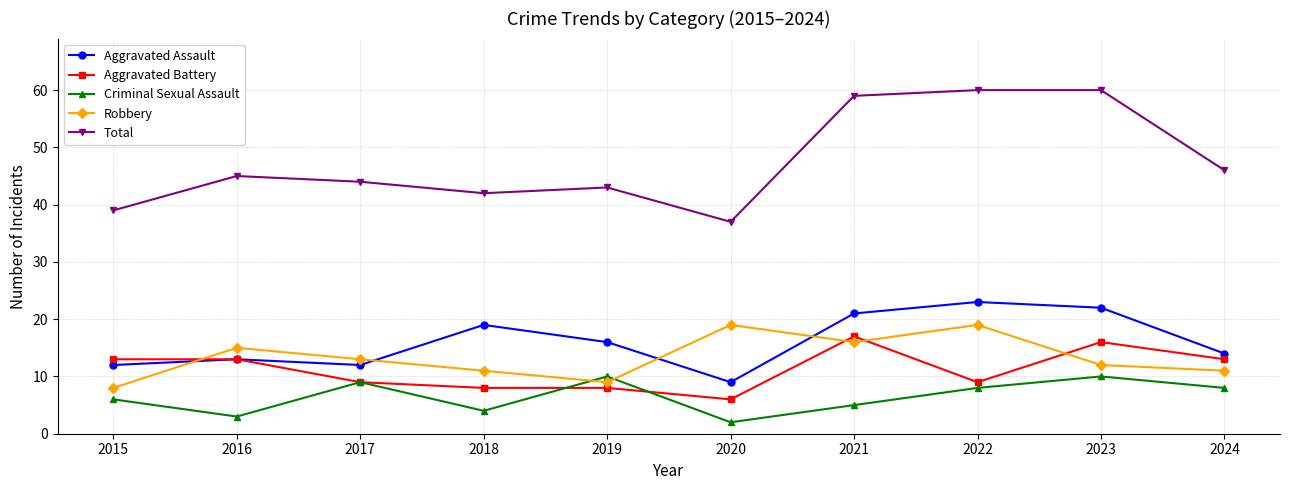

At which category does Aggravated Assault reach its first local peak?

2016